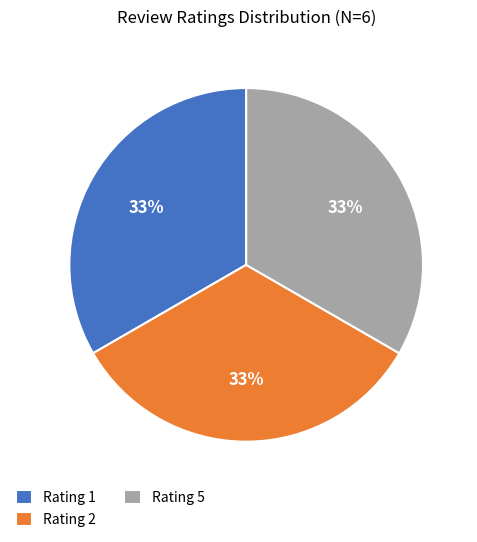

True or false: Rating 1 accounts for 48% of the total.

False